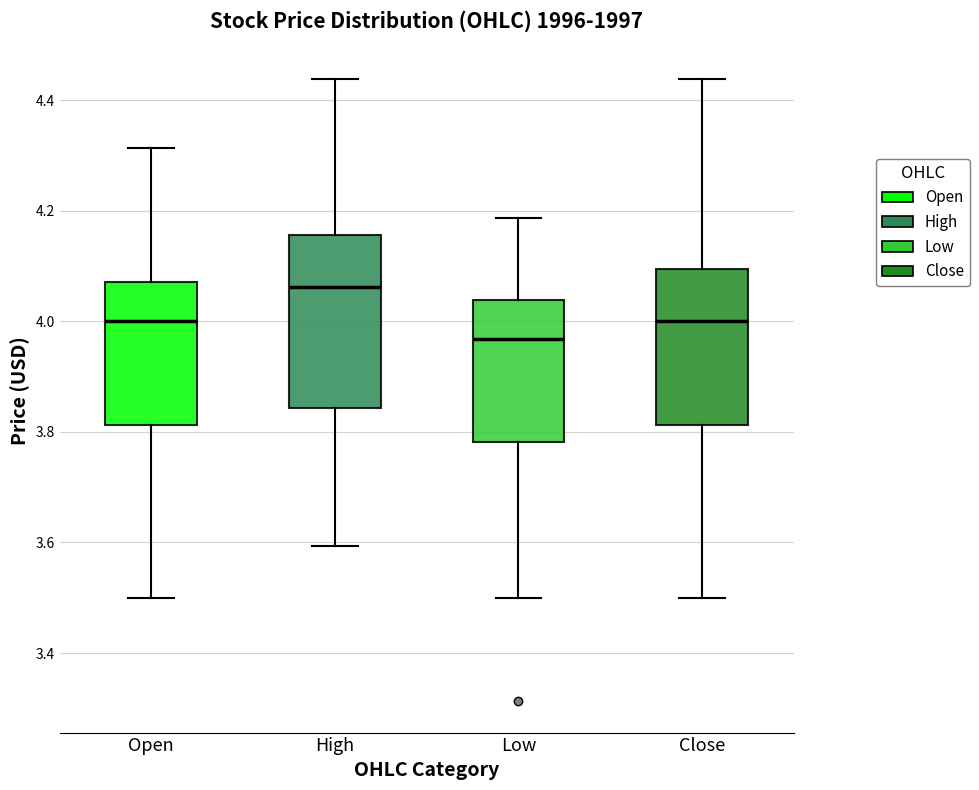

Where does the lower whisker of the box for Low end on the y-axis? The values are not printed on the chart, so give them approximately, as read against the axis.

3.50